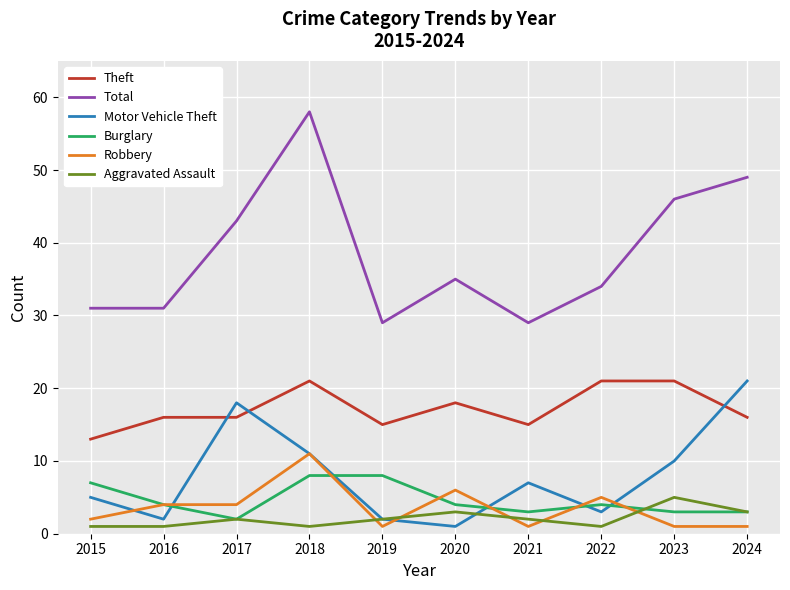

What is the sum of the Motor Vehicle Theft values at 2023 and 2022?

13